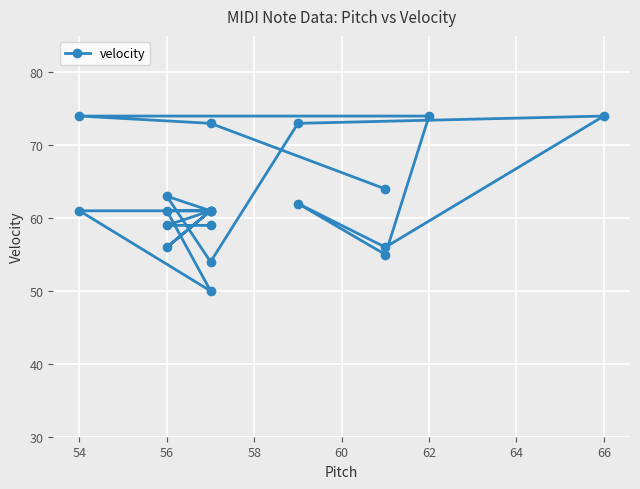

What is the value of the 13th point from the left?

61